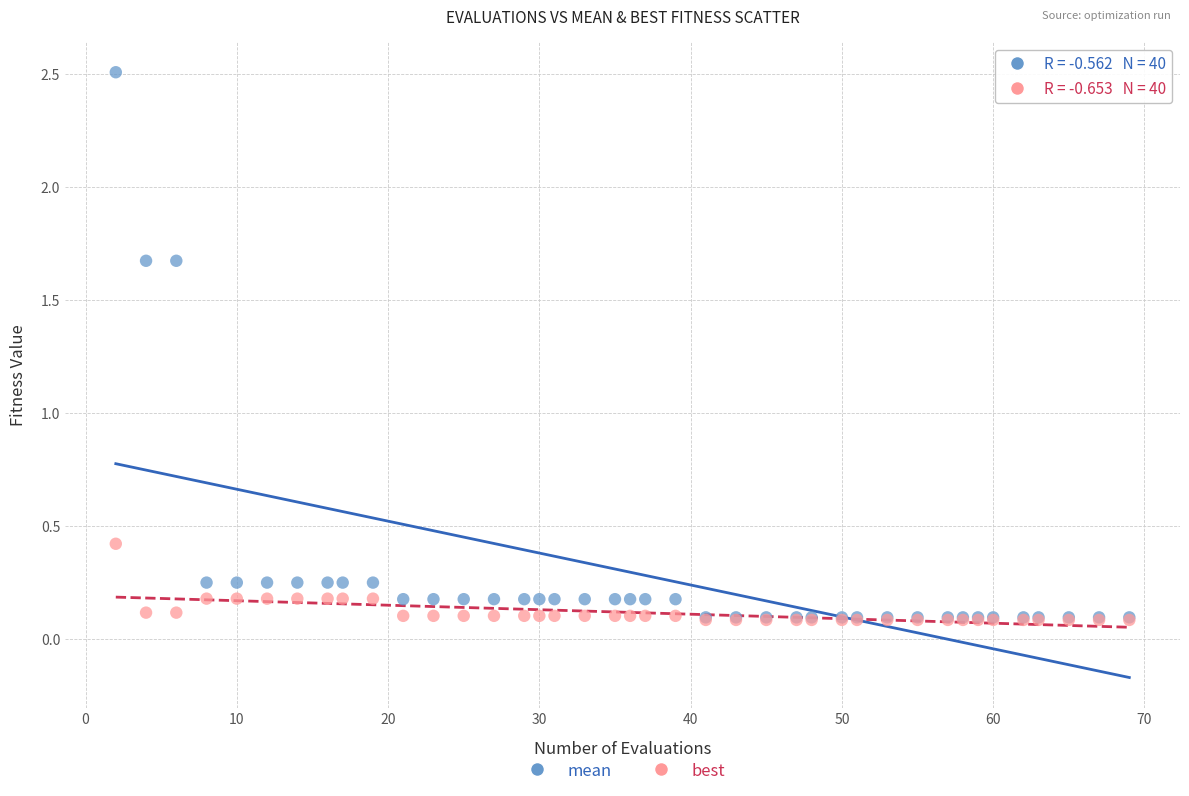

Which series reaches the maximum Y coordinate?

mean